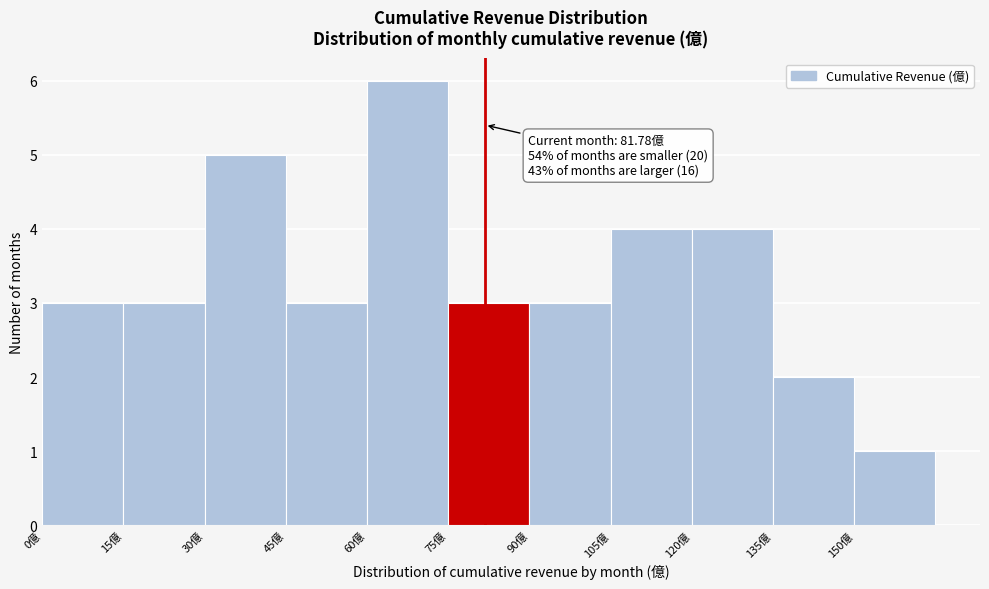

Which range on the x-axis has the tallest bar?

60 to 75